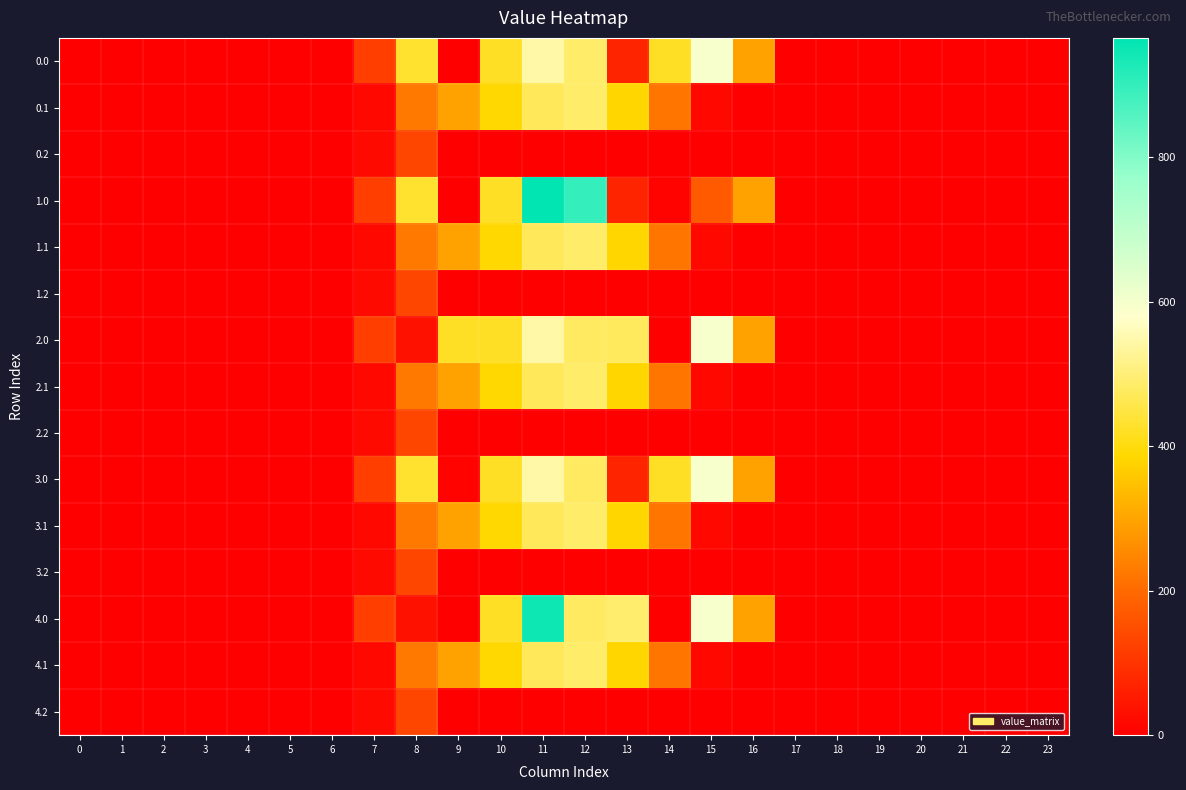

At how many categories does at least one series exceed 235?

9